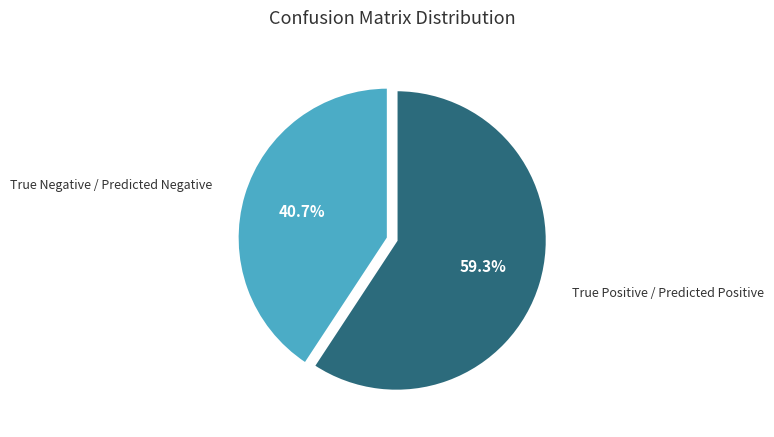

How many slices are in this pie chart?

2